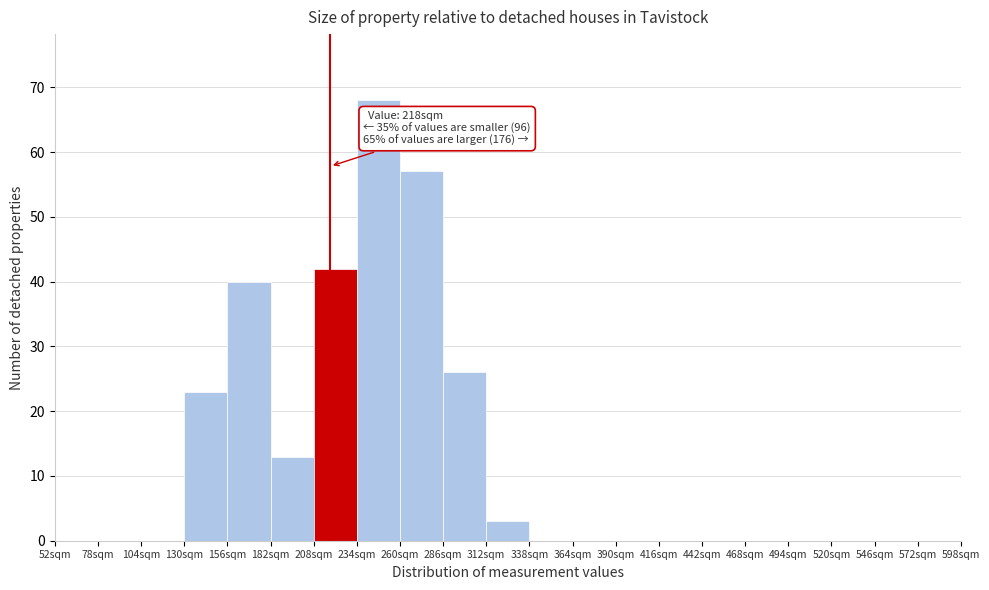

Which range on the x-axis has the tallest bar?

234 to 260